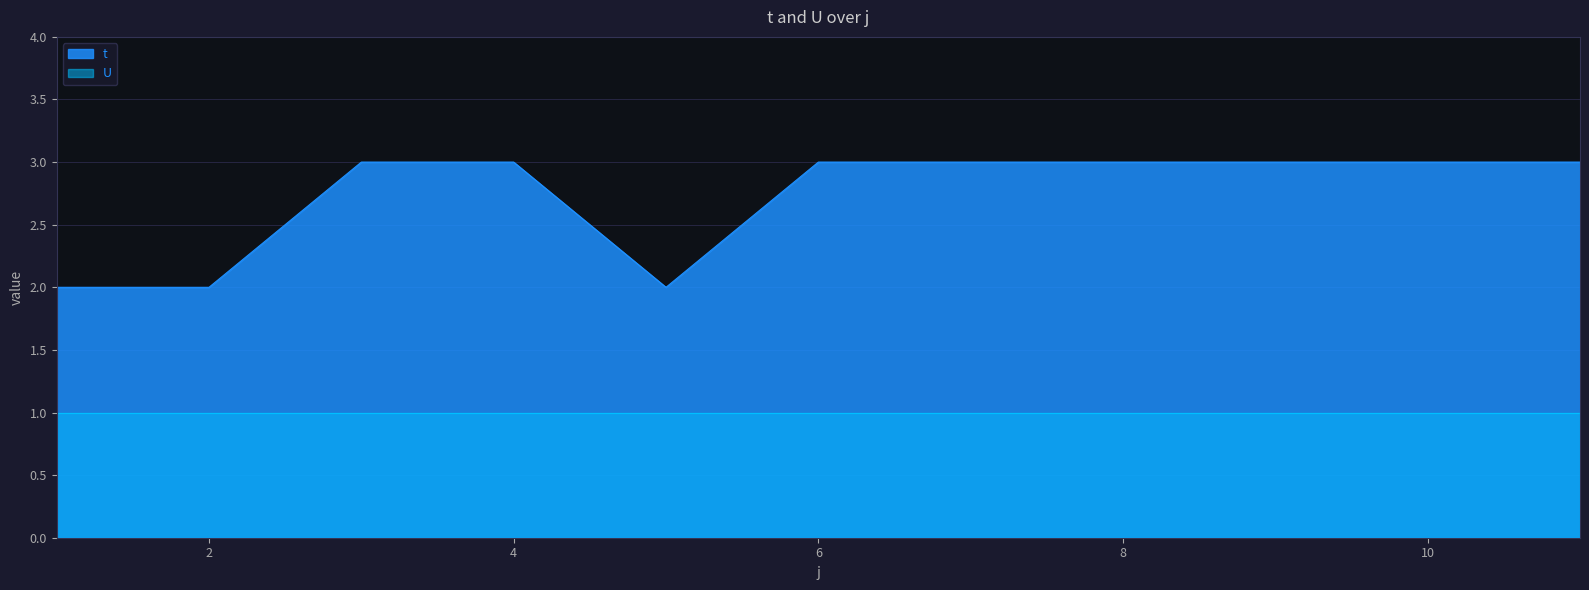

How many points are lower than both their immediate neighbors (excluding endpoints)?

1